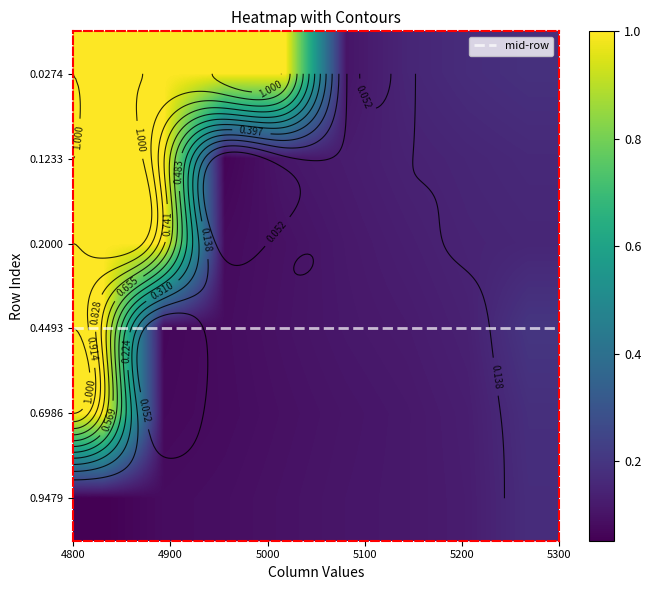

List the series in order of their peak value, lowest first.

0.9479, 0.0274, 0.1233, 0.2000, 0.4493, 0.6986